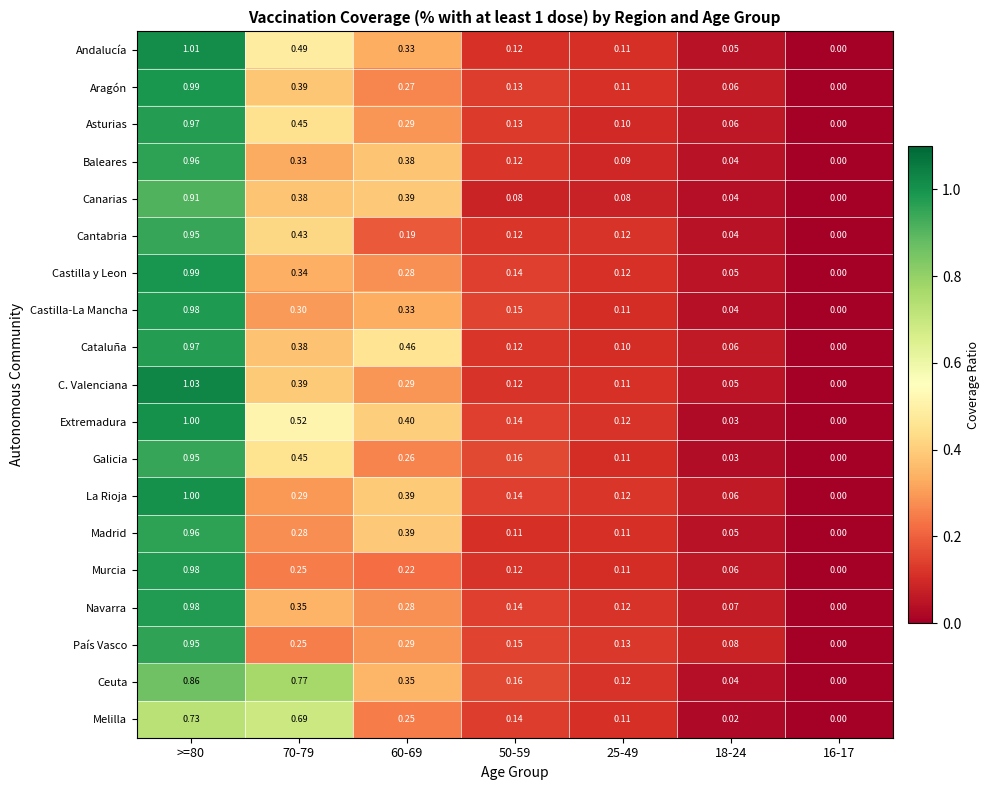

How many series are shown in this chart?

19